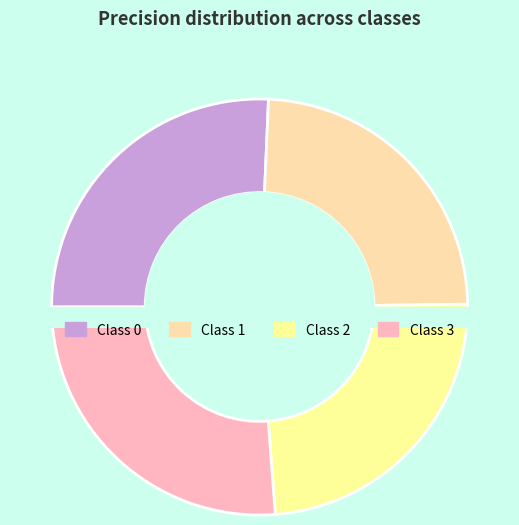

How many segments does this pie chart have?

4